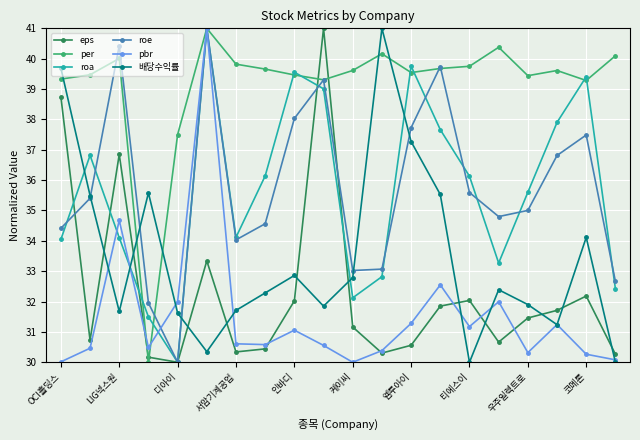

What is the smallest value displayed?

30.0